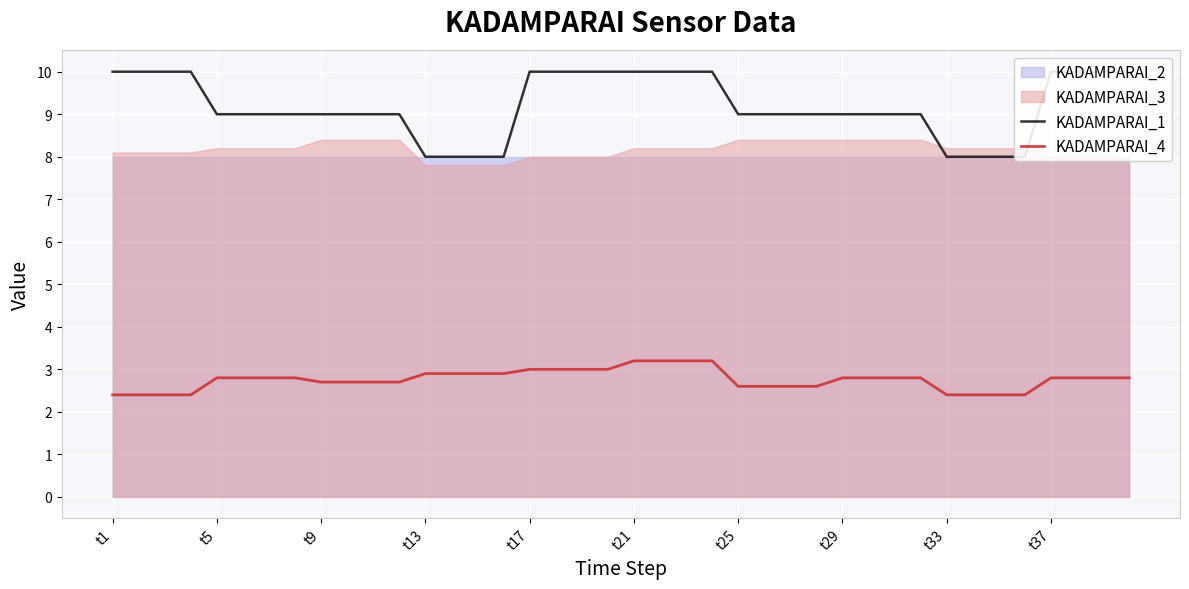

Rank the series at 38 from lowest to highest value.

KADAMPARAI_4, KADAMPARAI_1